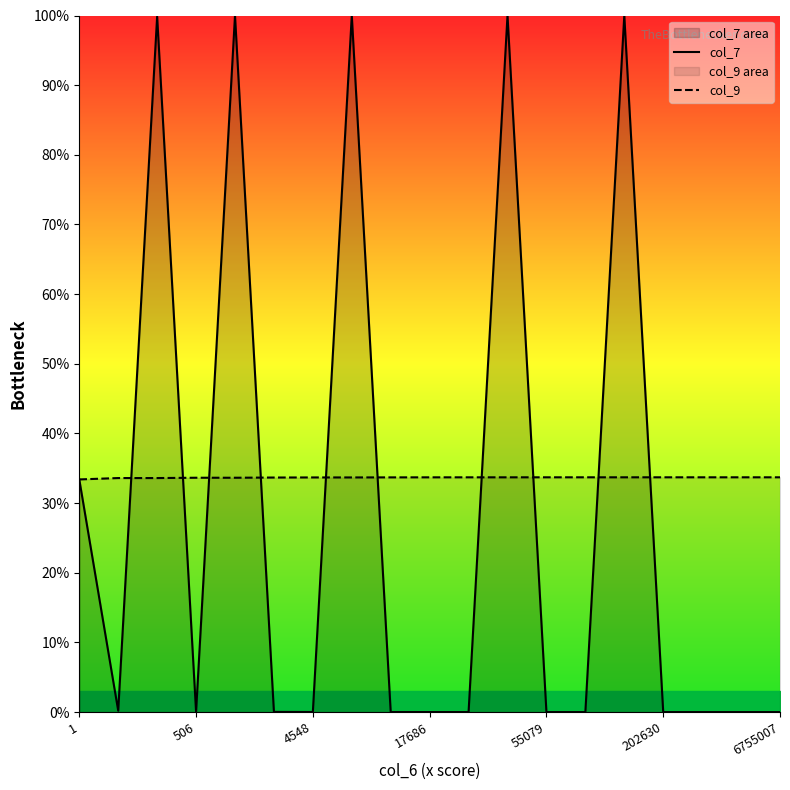

True or false: col_9 has more than 2 interior local peaks.

False